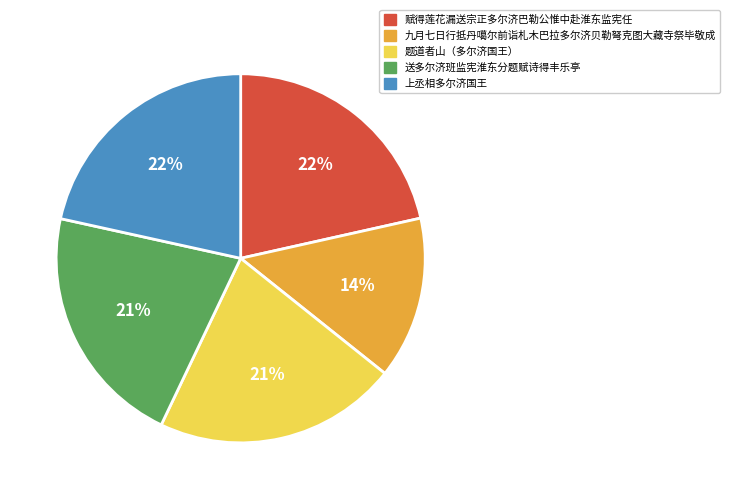

Combined, do 上丞相多尔济国王 and 题道者山（多尔济国王） account for over 50%?

No